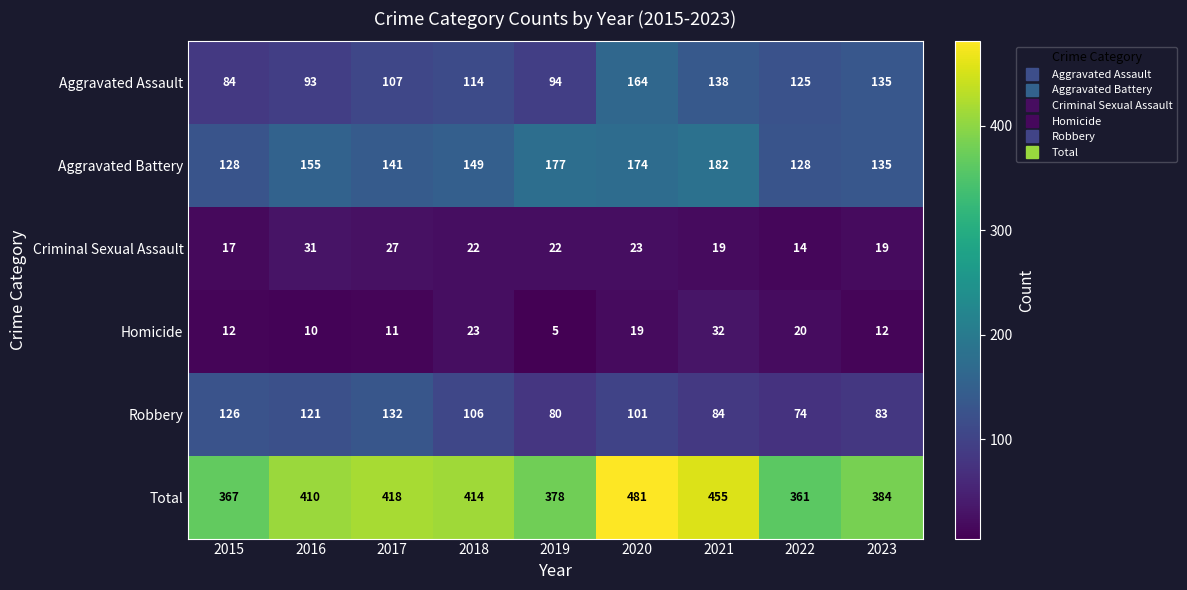

At how many categories does at least one series exceed 194?

9